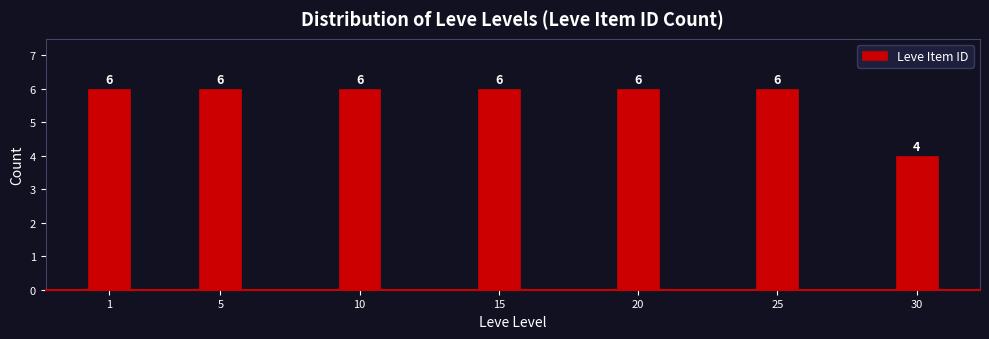

Reading right to left, transcribe all the data shown in this chart.

30=4	25=6	20=6	15=6	10=6	5=6	1=6